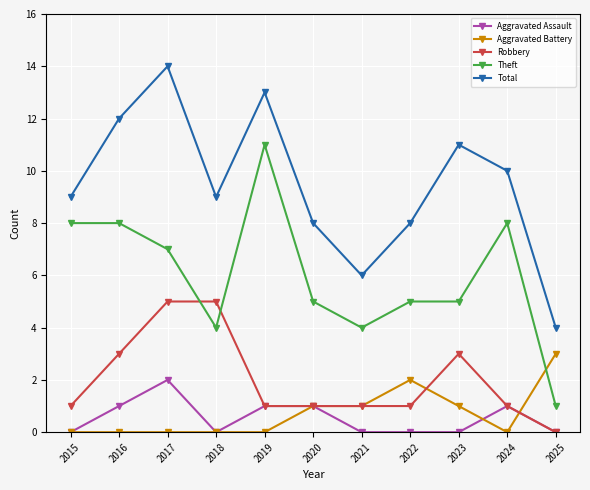

How many lines are shown in the chart?

5